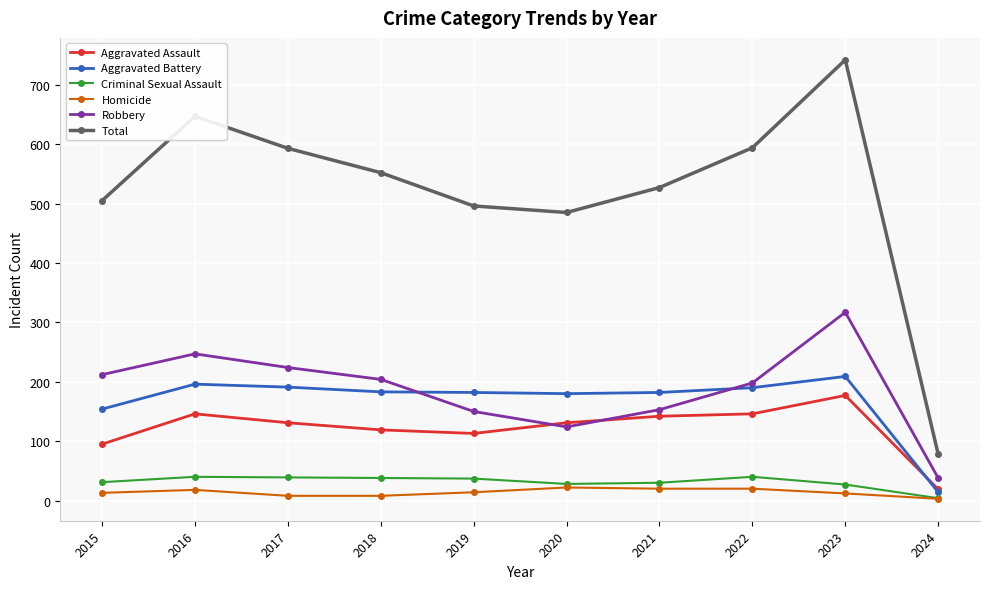

What is the difference between the maximum and minimum values in the Homicide series?

19